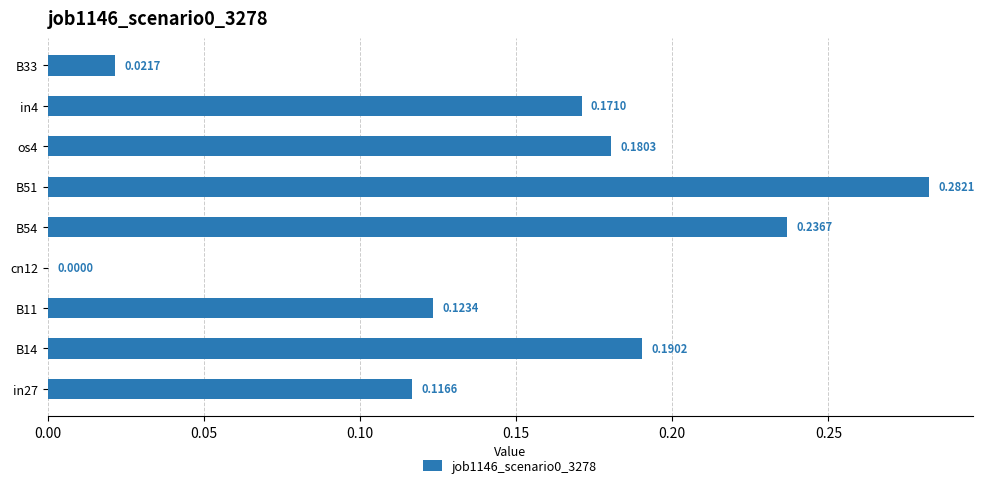

What is the sum of all values?

1.3